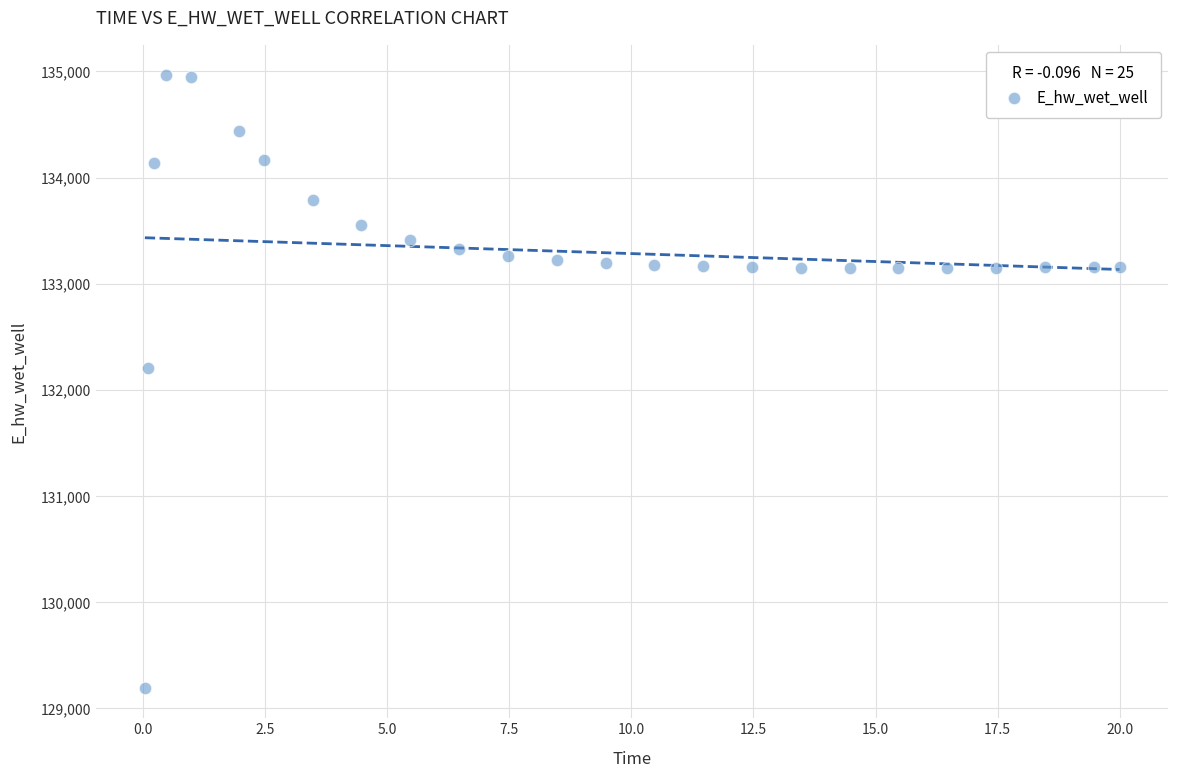

What Y value in the scatter plot is closest to 132080?

132206.9